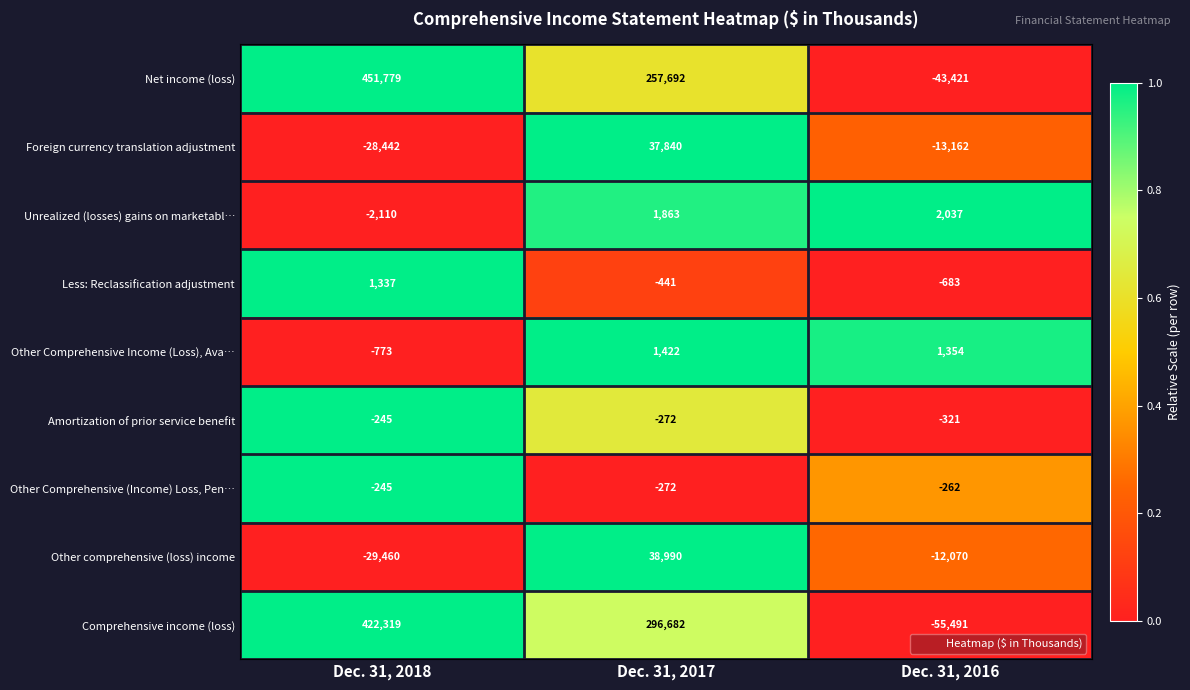

Reading left to right, extract all data points from this chart.

Net income (loss): 451779	257692	-43421
Foreign currency translation adjustment: -28442	37840	-13162
Unrealized (losses) gains on marketabl…: -2110	1863	2037
Less: Reclassification adjustment: 1337	-441	-683
Other Comprehensive Income (Loss), Ava…: -773	1422	1354
Amortization of prior service benefit: -245	-272	-321
Other Comprehensive (Income) Loss, Pen…: -245	-272	-262
Other comprehensive (loss) income: -29460	38990	-12070
Comprehensive income (loss): 422319	296682	-55491